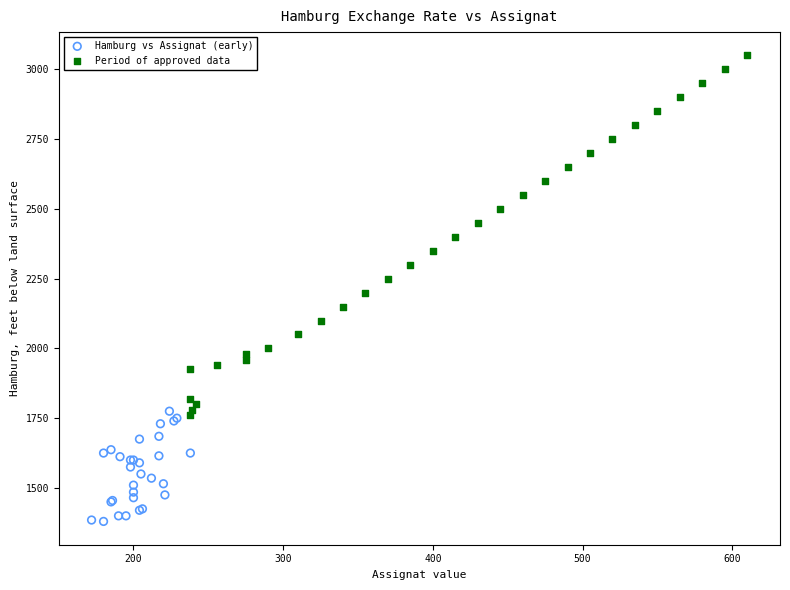

Which series reaches the maximum Y coordinate?

Period of approved data